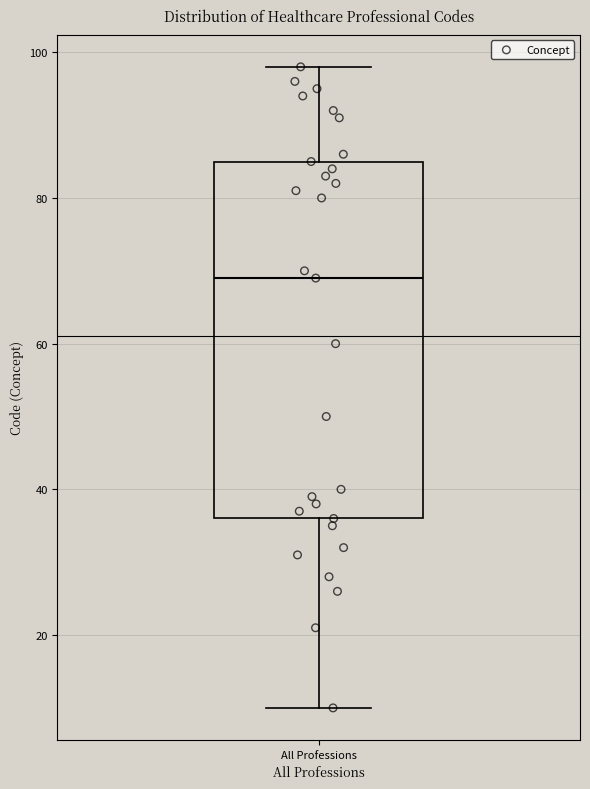

Where does the upper whisker of the box for All Professions end on the y-axis? The values are not printed on the chart, so give them approximately, as read against the axis.

98